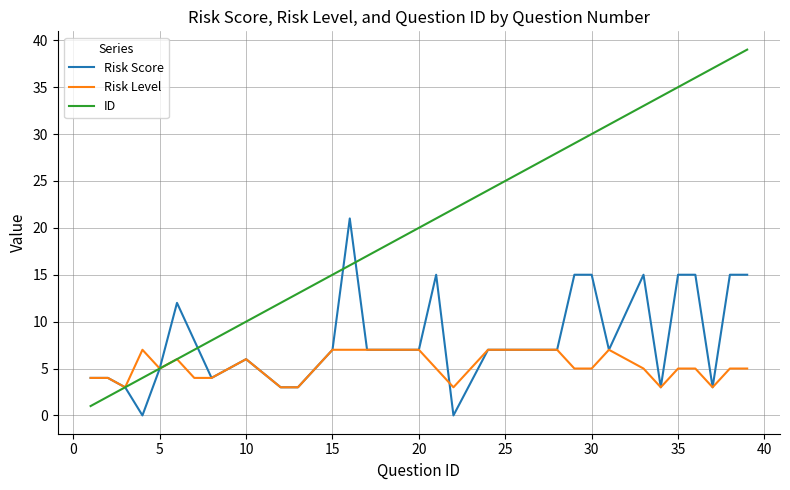

List the series in order of their overall mean, lowest first.

Risk Level, Risk Score, ID